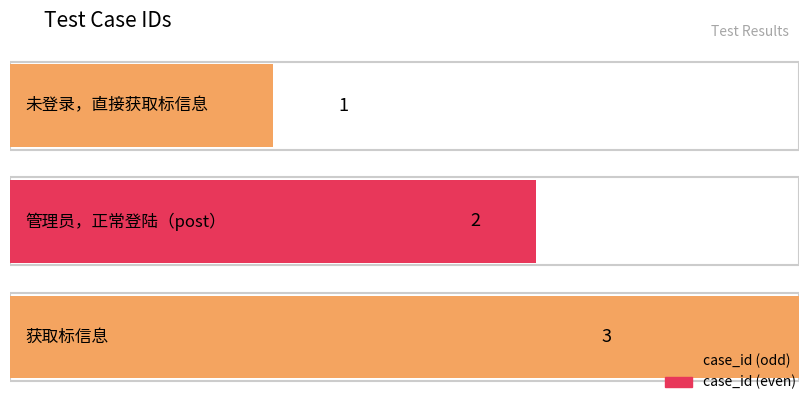

Rank the categories by value from highest to lowest.

获取标信息, 管理员，正常登陆（post）, 未登录，直接获取标信息